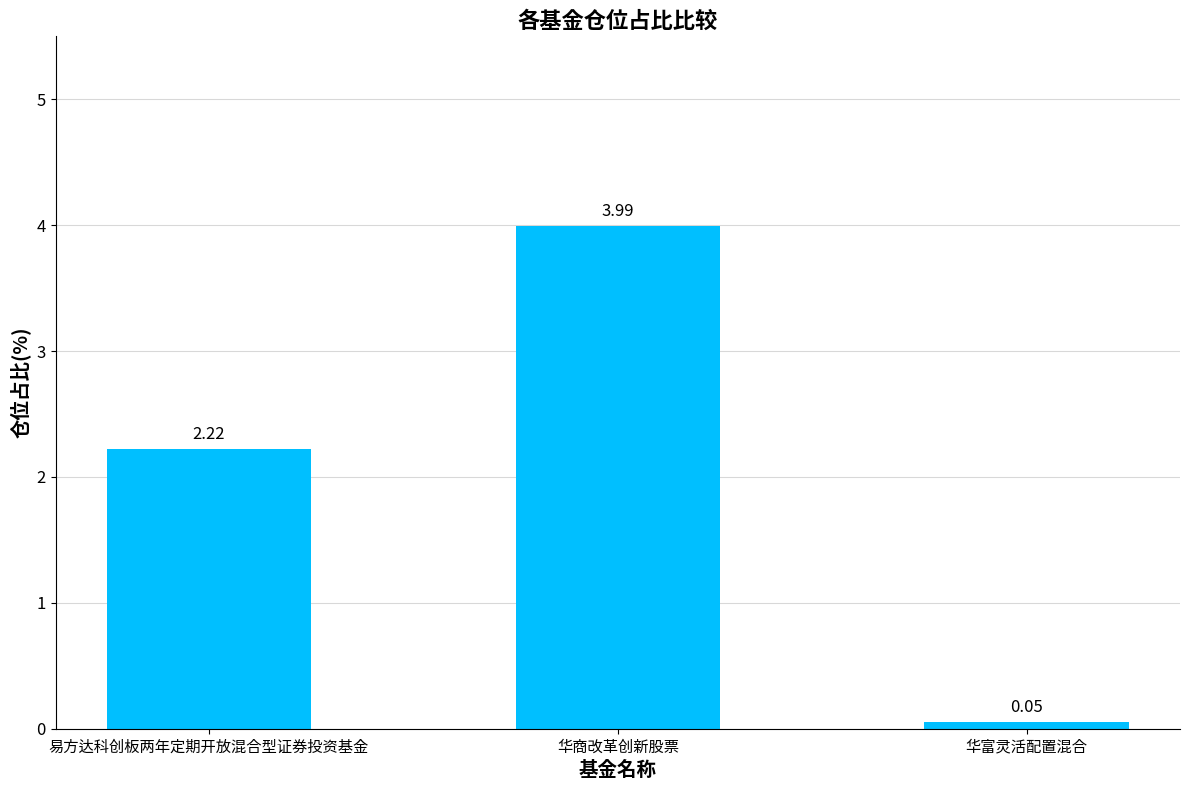

Count the number of categories in the chart.

3